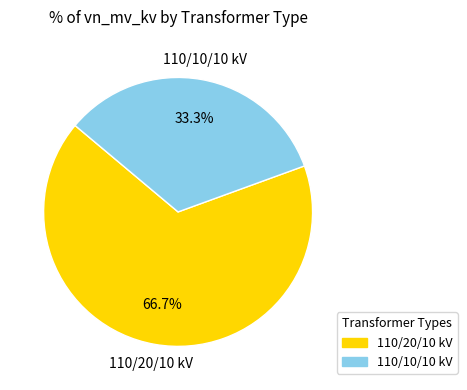

Is there any slice that represents more than half of the pie?

Yes